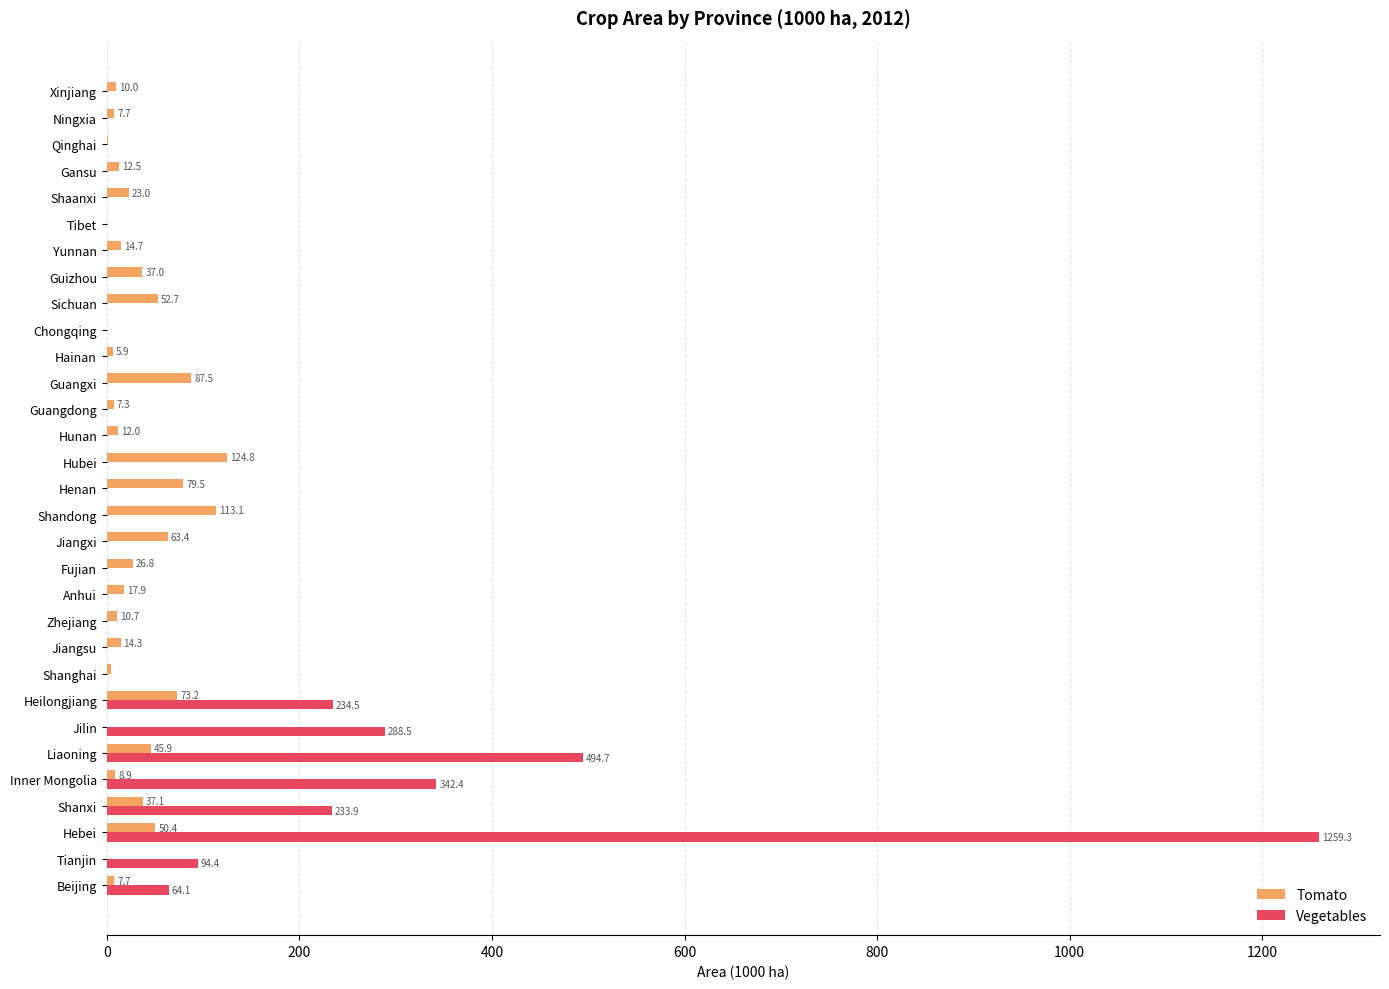

How many positive values does the Tomato series have?

27